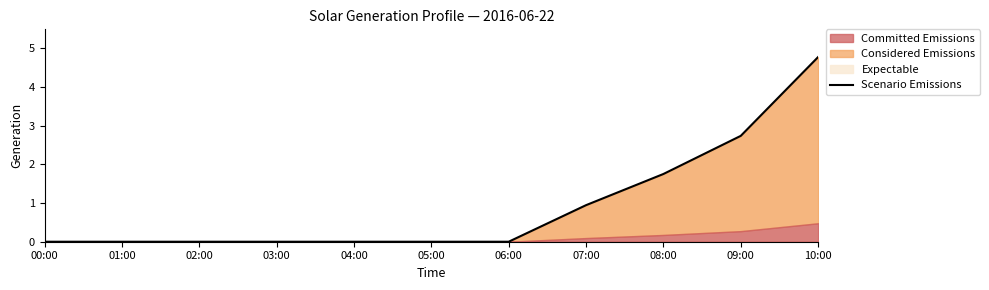

What is the sum of all values?

33.7